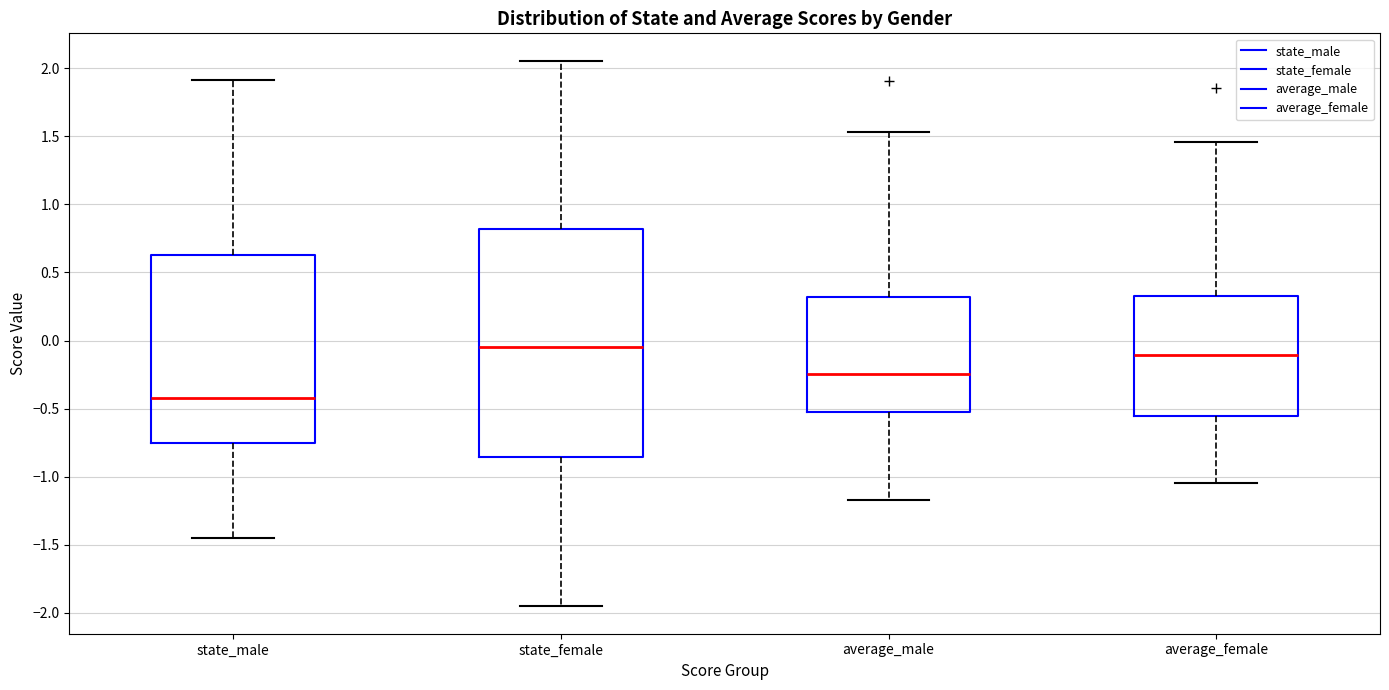

Reading left to right, transcribe this box plot: for each box, give where its median line is, the range the box spans, and where its two whiskers end, as read against the y-axis. The values are not printed on the chart, so give them approximately, as read against the axis.

state_male: median -0.45, box -0.75 to 0.65, whiskers -1.45 to 1.90
state_female: median -0.05, box -0.85 to 0.80, whiskers -1.95 to 2.05
average_male: median -0.25, box -0.50 to 0.30, whiskers -1.20 to 1.55
average_female: median -0.10, box -0.55 to 0.30, whiskers -1.05 to 1.45